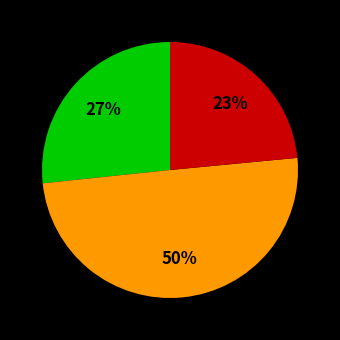

To the nearest percent, what is the average slice percentage?

33%